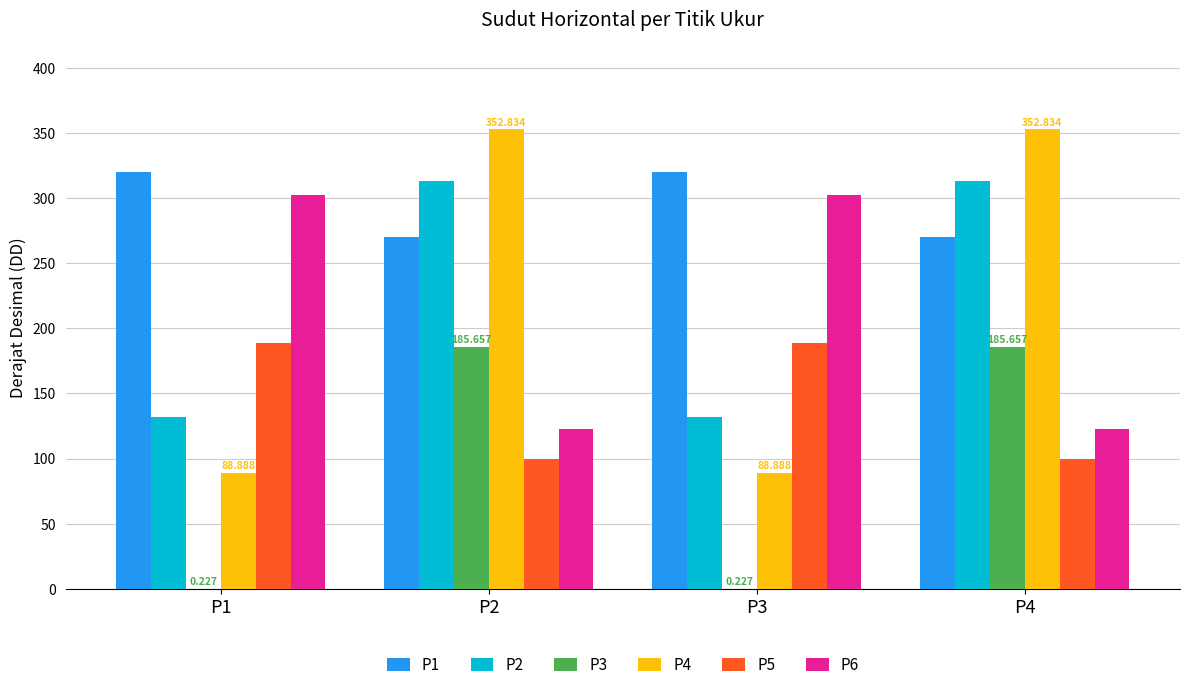

Is the value of P6 at P1 greater than the value of P3 at P1?

Yes